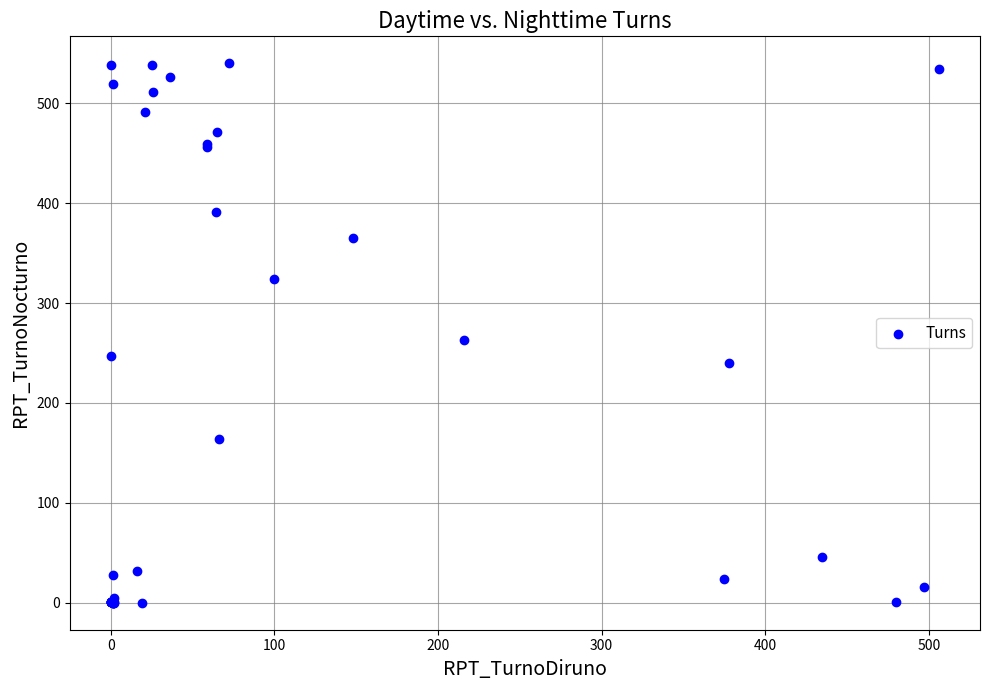

What Y value in the scatter plot is closest to 270?

263